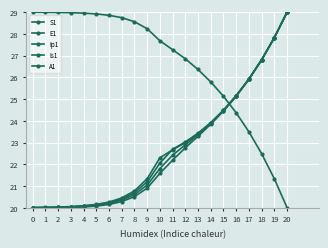

What is the maximum value for Ip1?

29.0